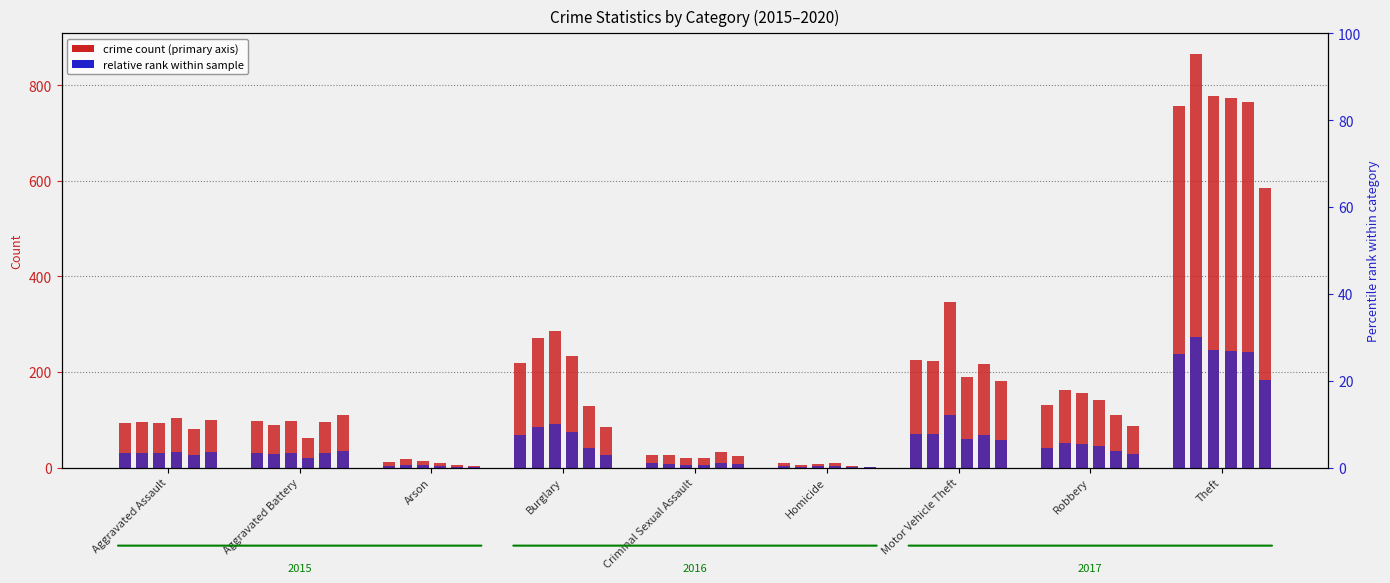

Which has a higher value, Theft or Criminal Sexual Assault?

Theft